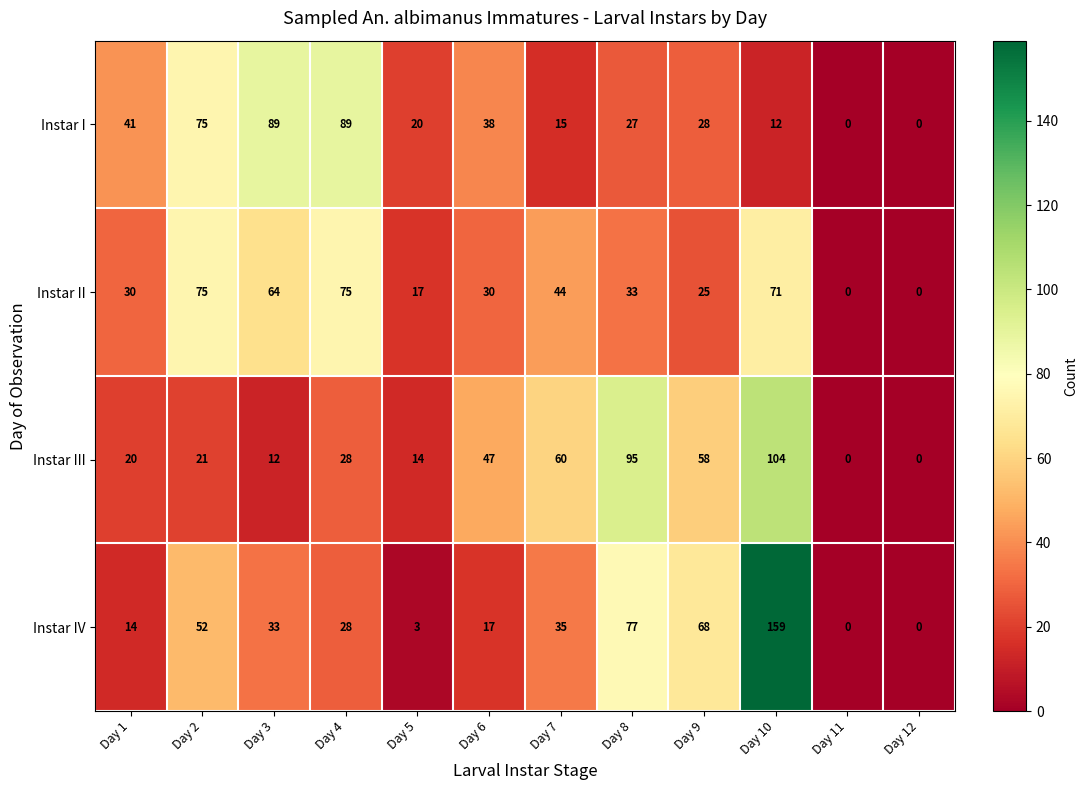

What is the difference between the second highest and minimum values in the Instar III series?

95